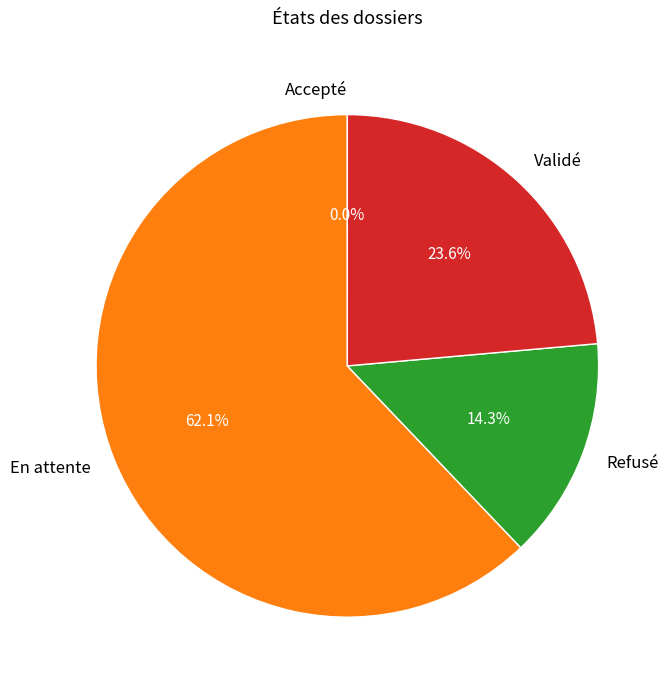

Between Refusé and Validé, which is larger?

Validé